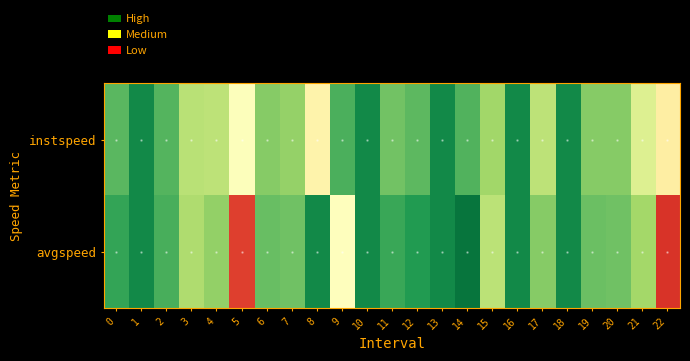

Which has a higher value, 6 or 3?

6